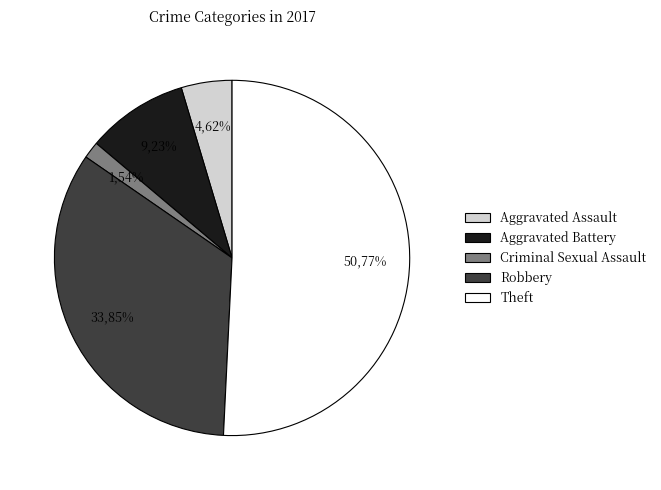

Is Aggravated Battery the majority of the pie?

No